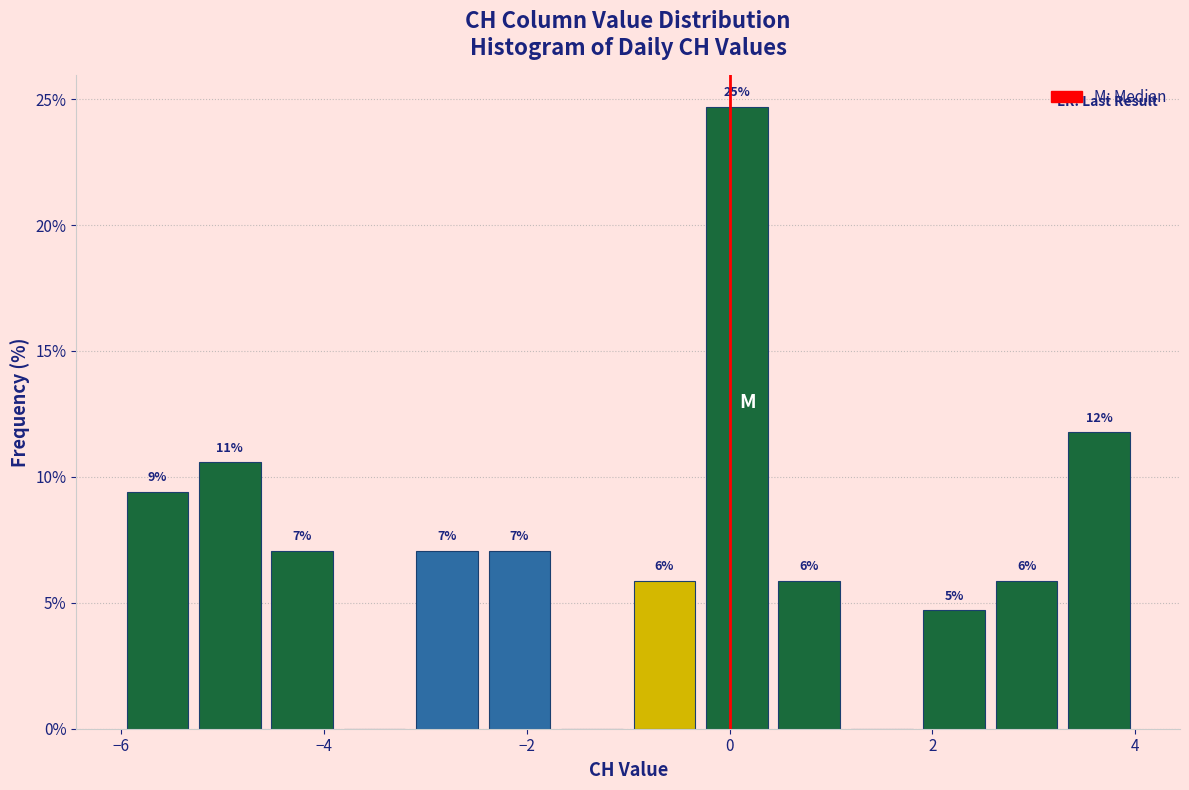

Read against the x-axis, roughly where is the centre of the tallest bar?

0.0